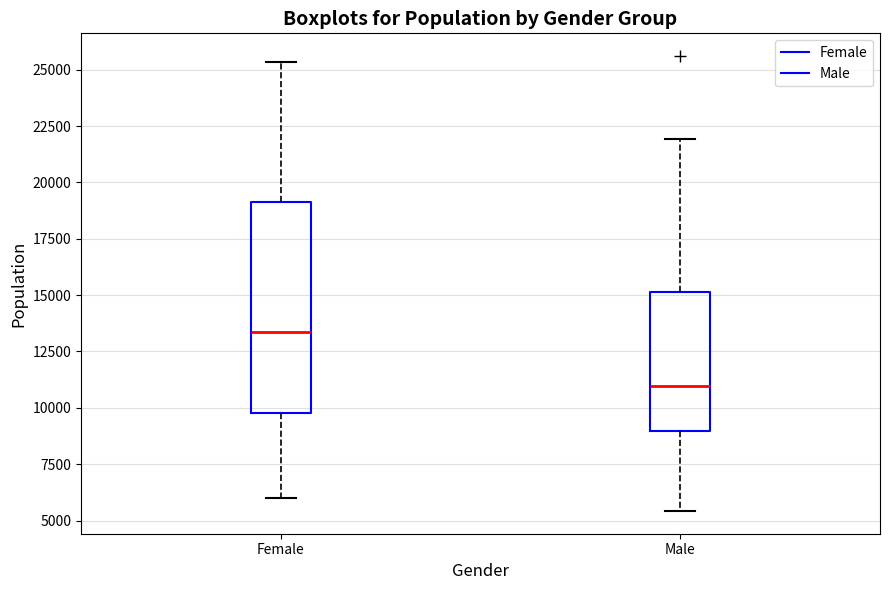

Reading left to right, read every box against the y-axis: the position of its median line, the range the box covers, and the ends of its whiskers. The values are not printed on the chart, so give them approximately, as read against the axis.

Female: median 13500, box 10000 to 19000, whiskers 6000 to 25500
Male: median 11000, box 9000 to 15000, whiskers 5500 to 22000